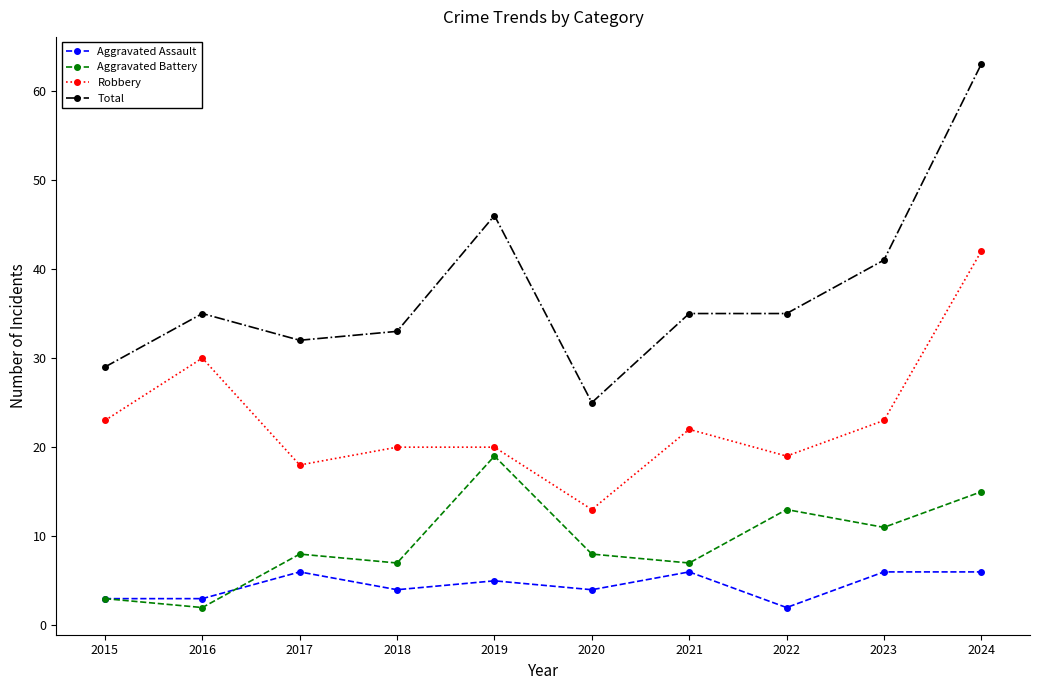

What is the difference between the maximum and minimum values in the Aggravated Assault series?

4